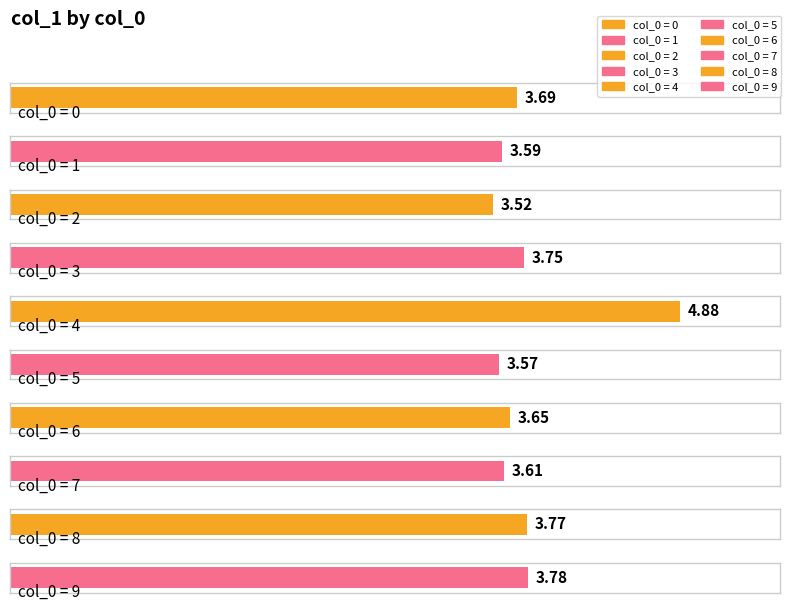

Which category has the lowest value across all series?

2